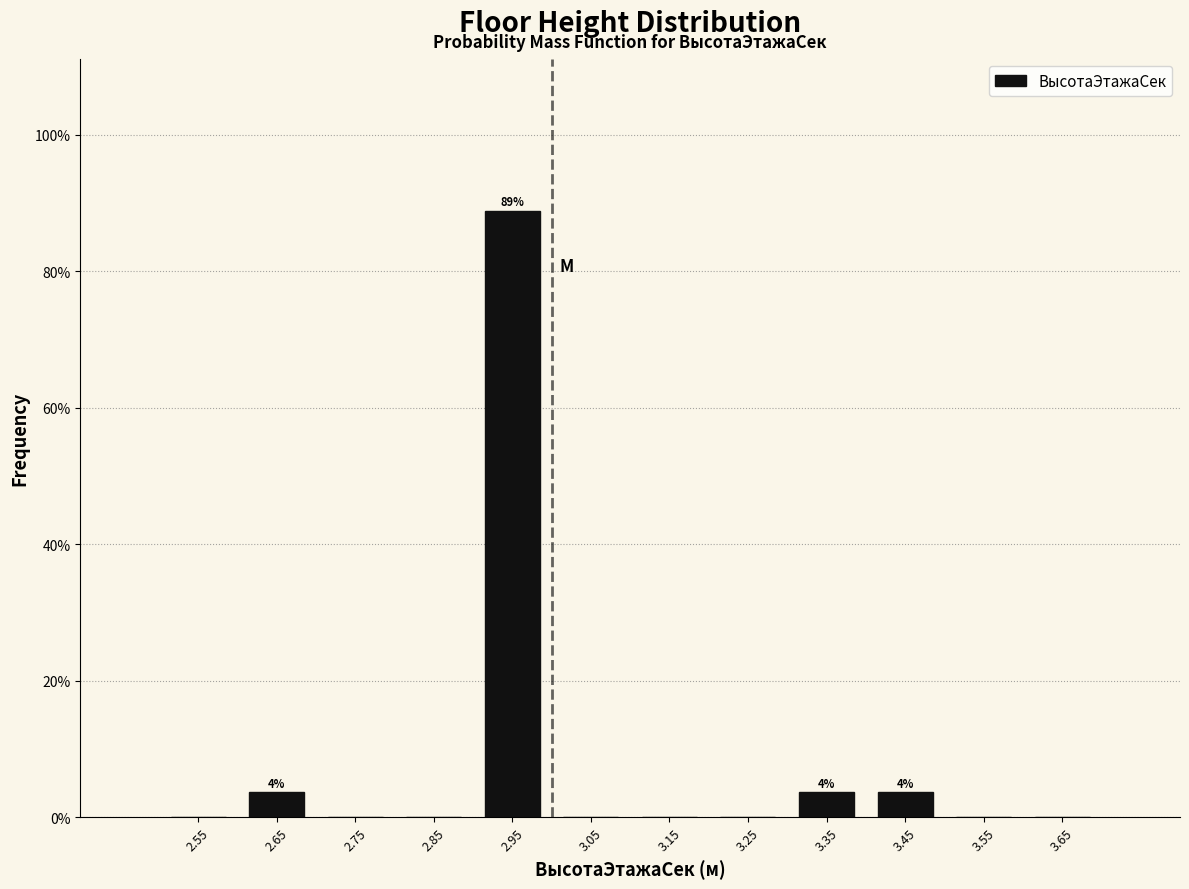

Over which range of the x-axis is the bar tallest?

2.9 to 3.0